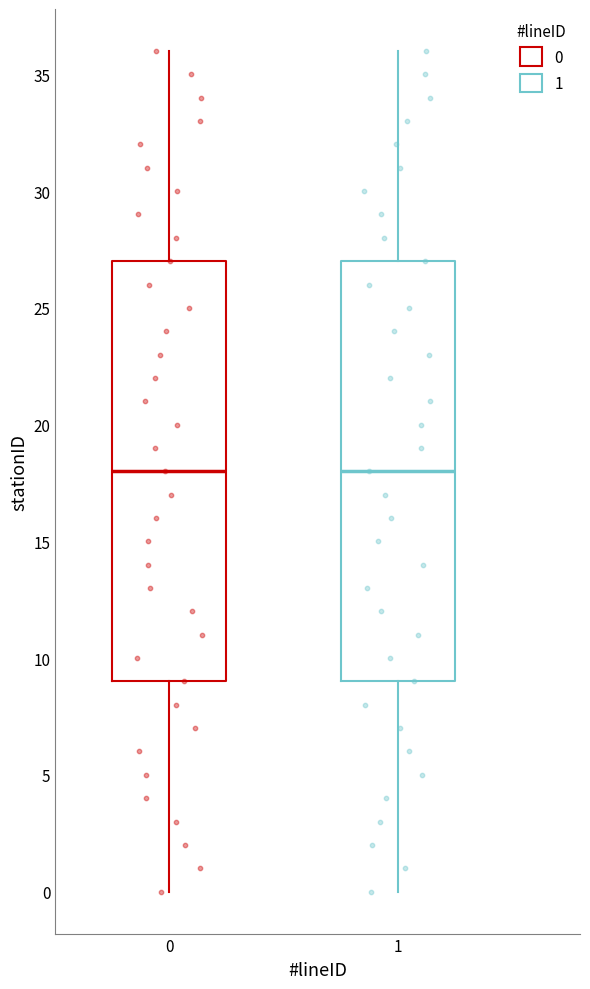

Reading left to right, read every box against the y-axis: the position of its median line, the range the box covers, and the ends of its whiskers. The values are not printed on the chart, so give them approximately, as read against the axis.

0: median 18, box 9 to 27, whiskers 0 to 36
1: median 18, box 9 to 27, whiskers 0 to 36